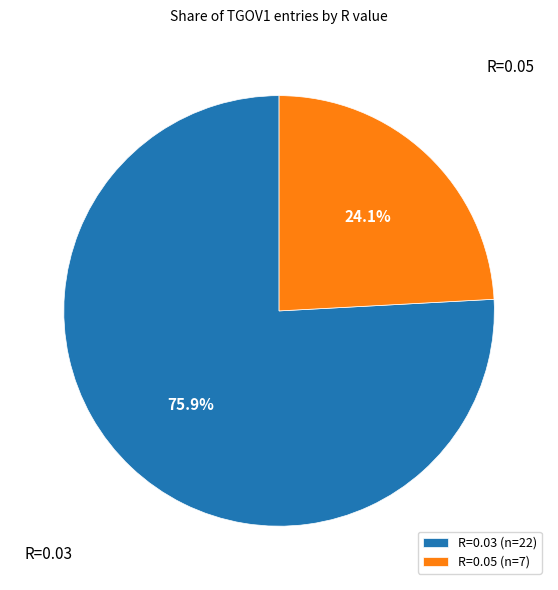

To the nearest percent, what is the combined percentage of R=0.05 and R=0.03?

100%